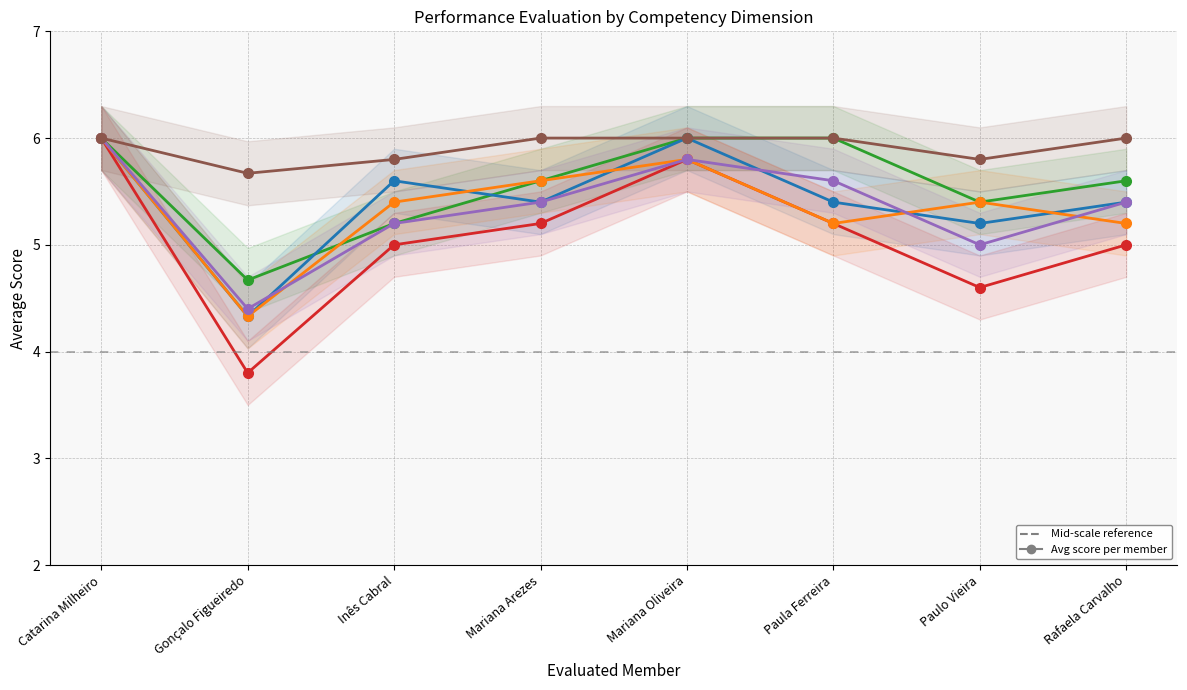

Between Inês Cabral and Paulo Vieira, which series saw the biggest shift?

Q5 Priority